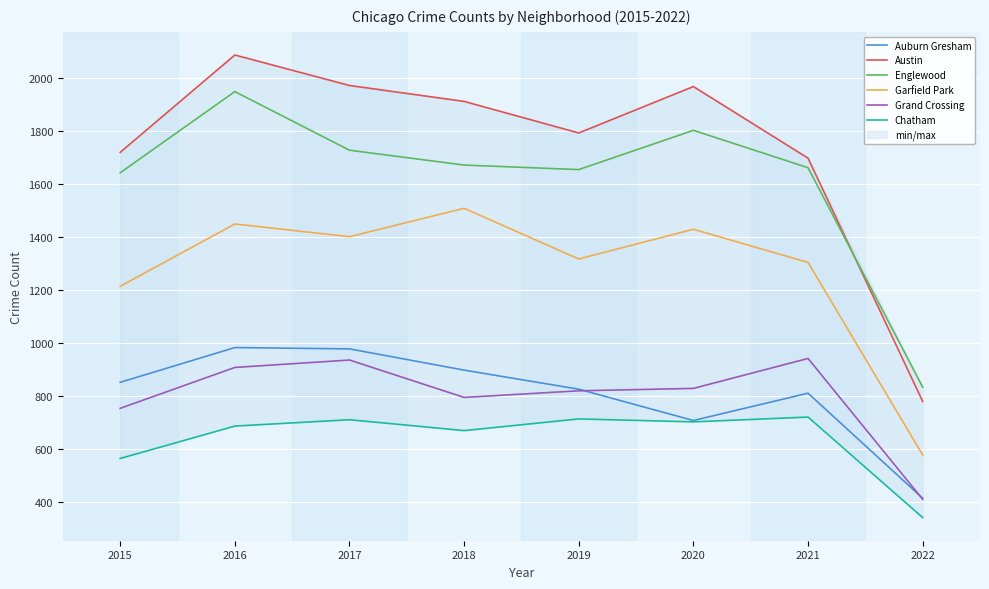

Reading left to right, what are all the values shown in this chart?

Auburn Gresham: 2015=852	2016=983	2017=978	2018=898	2019=826	2020=708	2021=811	2022=415
Austin: 2015=1719	2016=2086	2017=1971	2018=1911	2019=1792	2020=1967	2021=1697	2022=780
Englewood: 2015=1642	2016=1948	2017=1727	2018=1671	2019=1654	2020=1802	2021=1661	2022=834
Garfield Park: 2015=1214	2016=1449	2017=1401	2018=1508	2019=1317	2020=1429	2021=1304	2022=578
Grand Crossing: 2015=754	2016=908	2017=936	2018=795	2019=820	2020=829	2021=942	2022=411
Chatham: 2015=565	2016=687	2017=711	2018=670	2019=714	2020=703	2021=721	2022=342